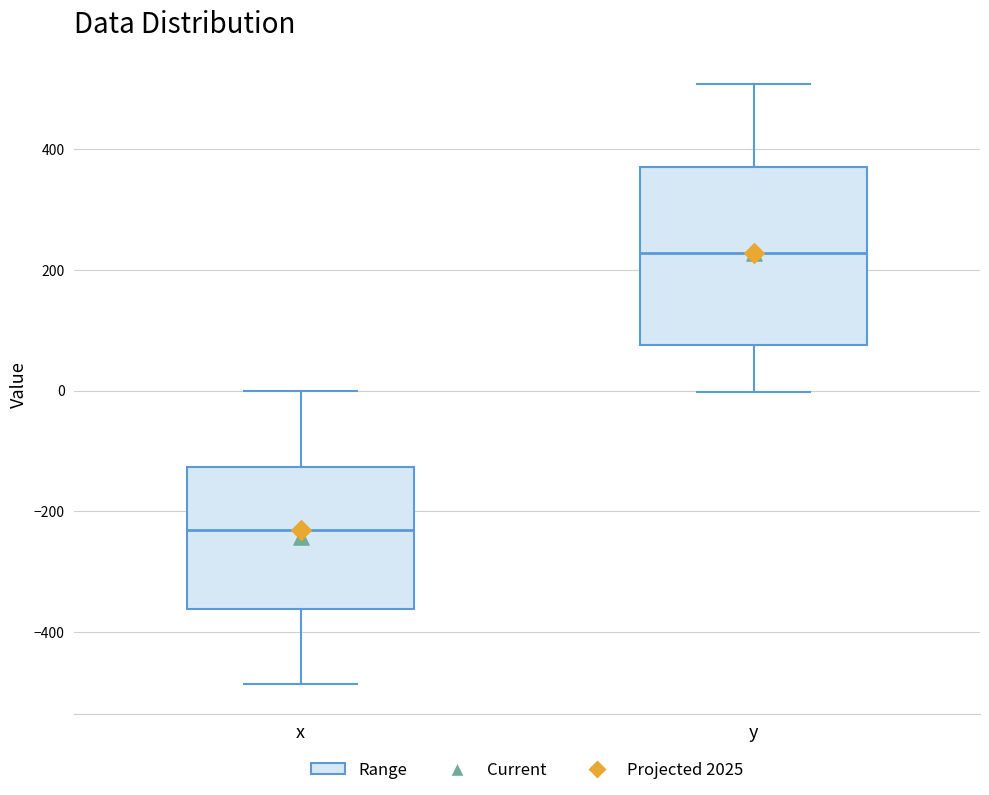

Reading left to right, transcribe this box plot: for each box, give where its median line is, the range the box spans, and where its two whiskers end, as read against the y-axis. The values are not printed on the chart, so give them approximately, as read against the axis.

x: median -240, box -360 to -120, whiskers -480 to 0
y: median 220, box 80 to 380, whiskers 0 to 500